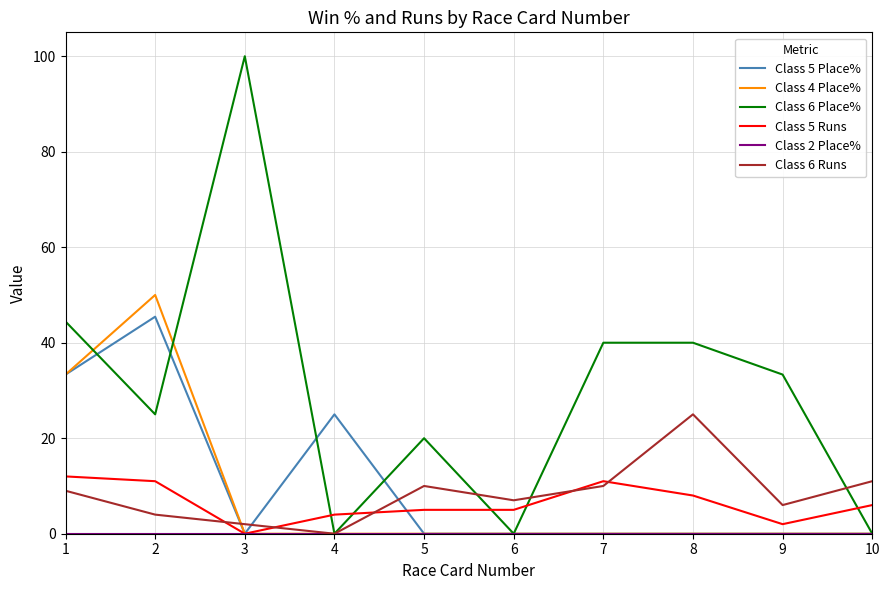

Which series has the largest range (max minus min)?

Class 6 Place%